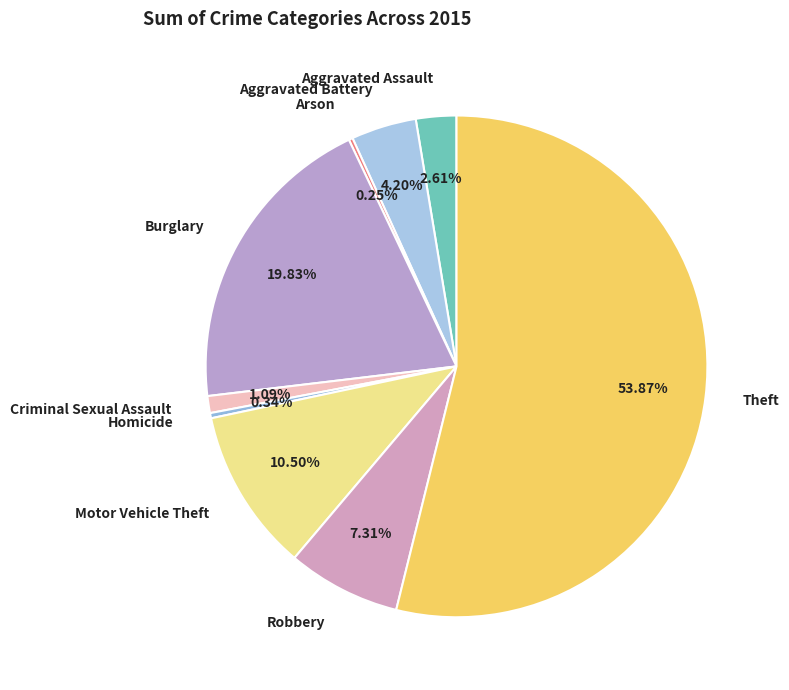

What is the largest slice in the pie chart?

Theft